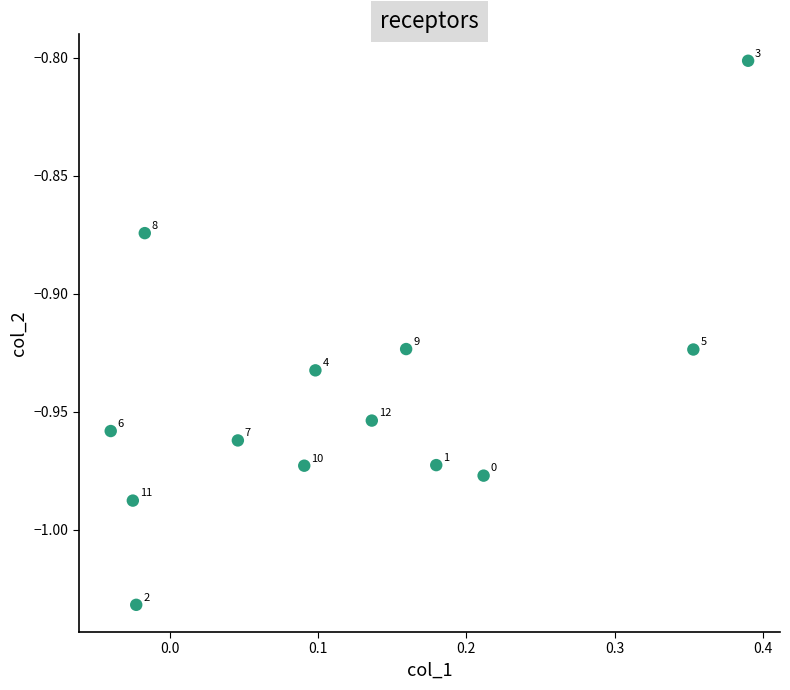

What Y value in the scatter plot is closest to 0?

-0.8